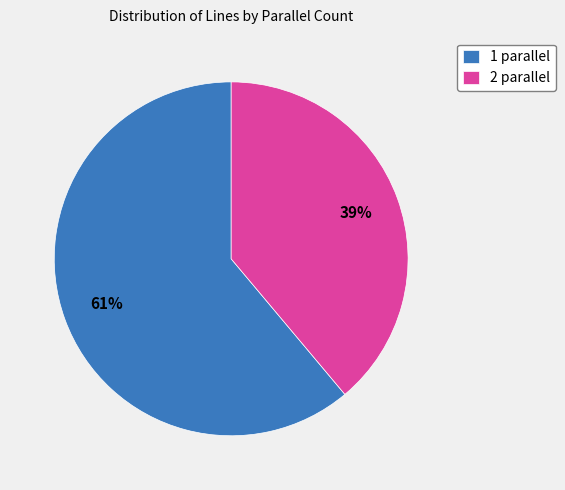

What is the smallest slice in the pie chart?

2 parallel